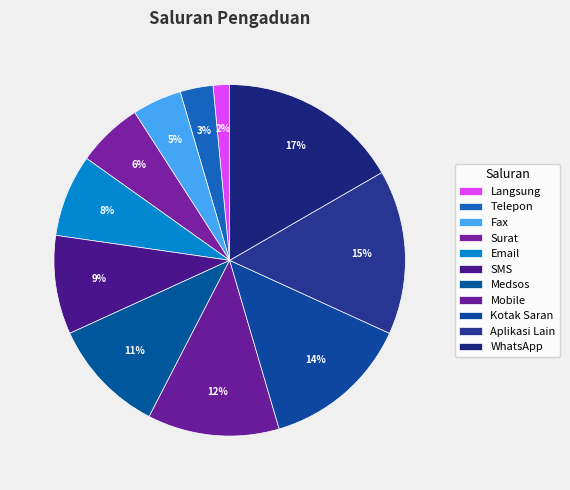

Do Aplikasi Lain and Langsung together represent more than half of the pie?

No